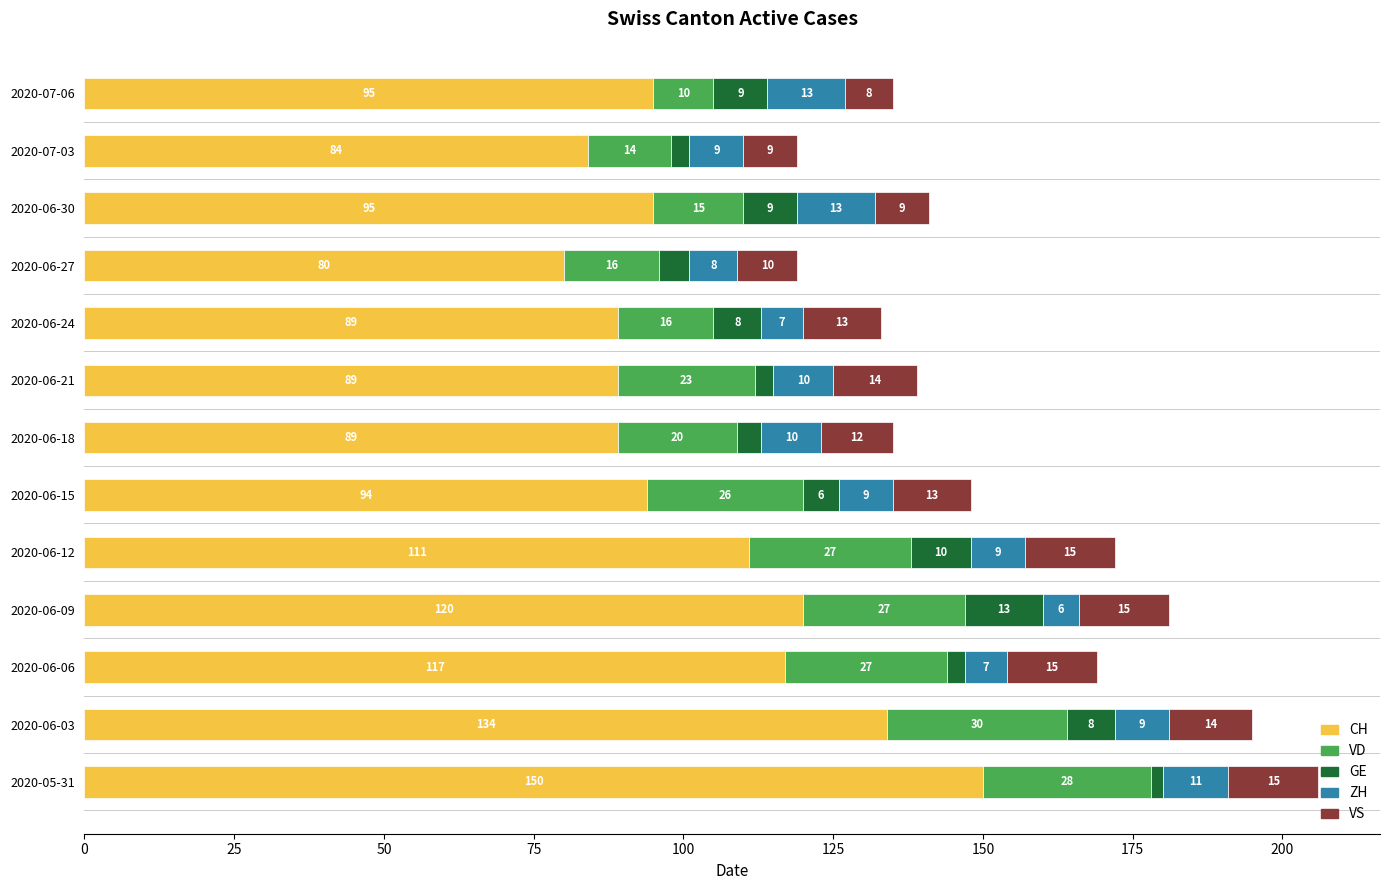

What is the average value of the CH series?

104